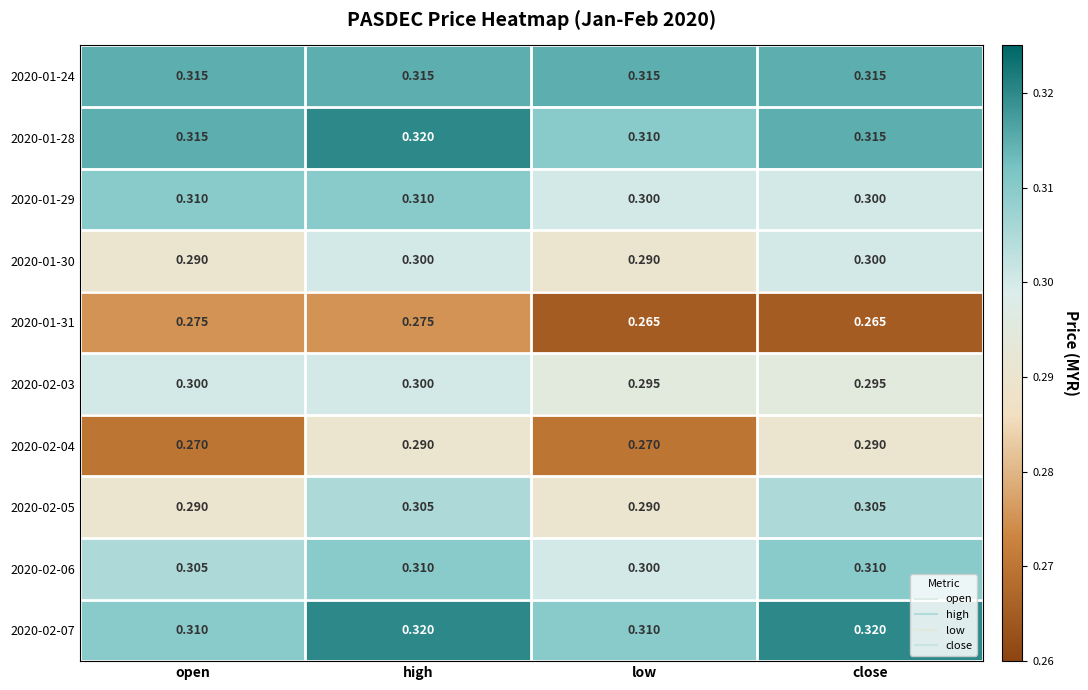

How many distinct data groups are displayed?

10